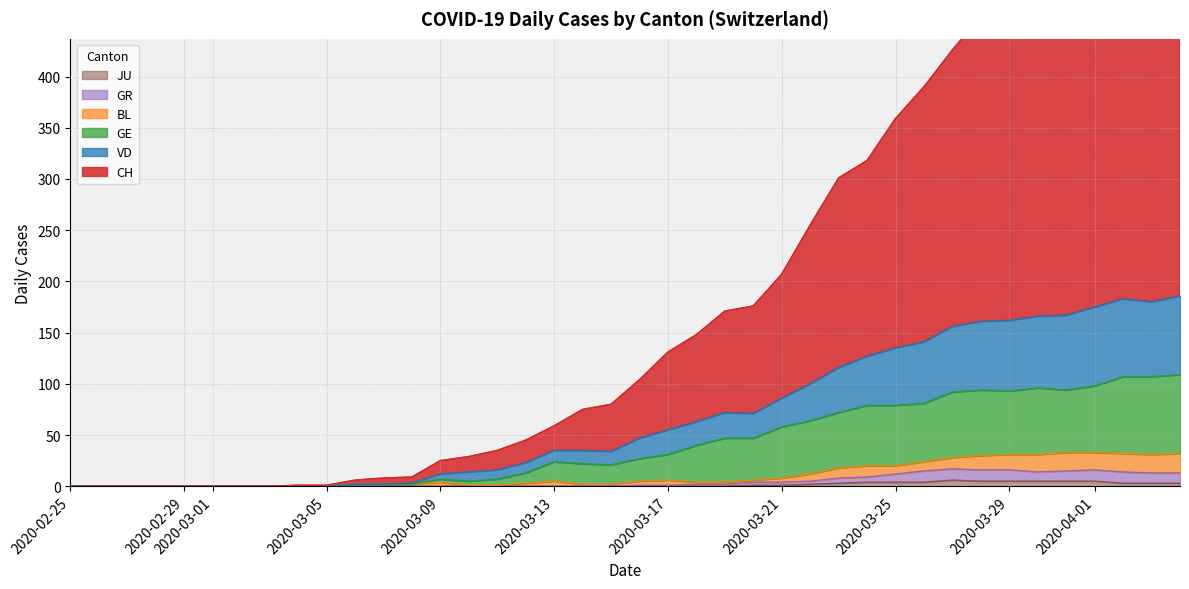

What position from the left is 2020-03-14?

19